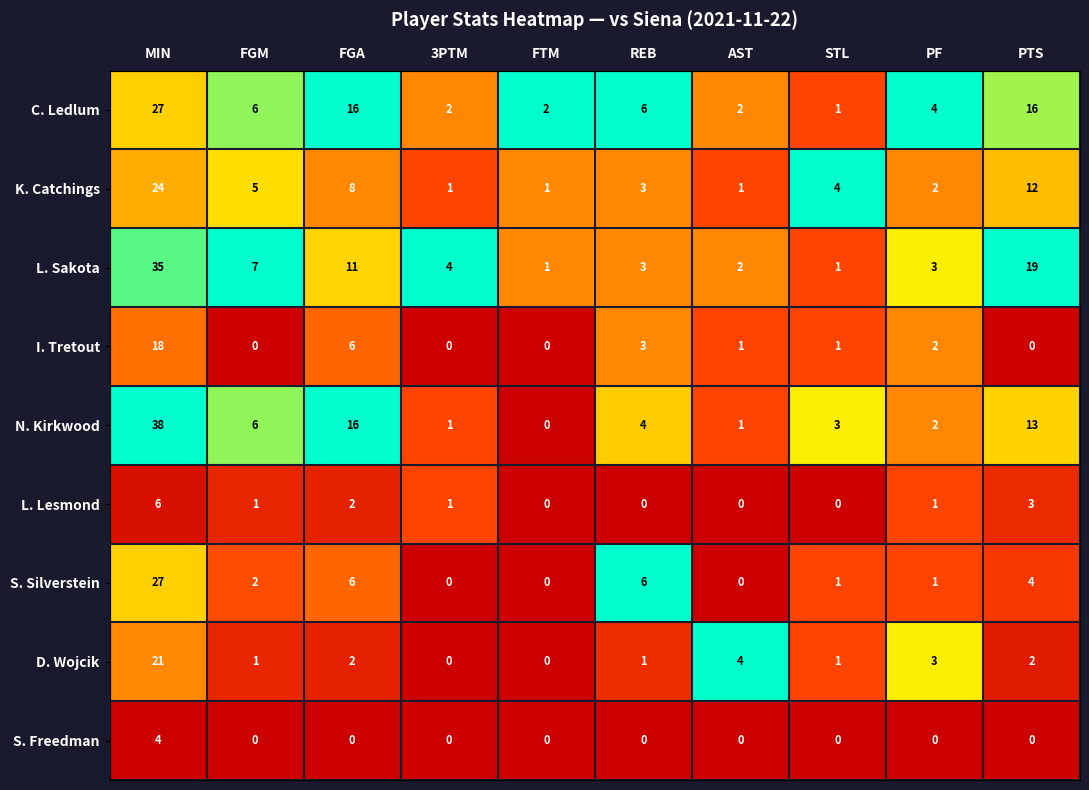

True or false: K. Catchings has a value of 13 at FGA.

False